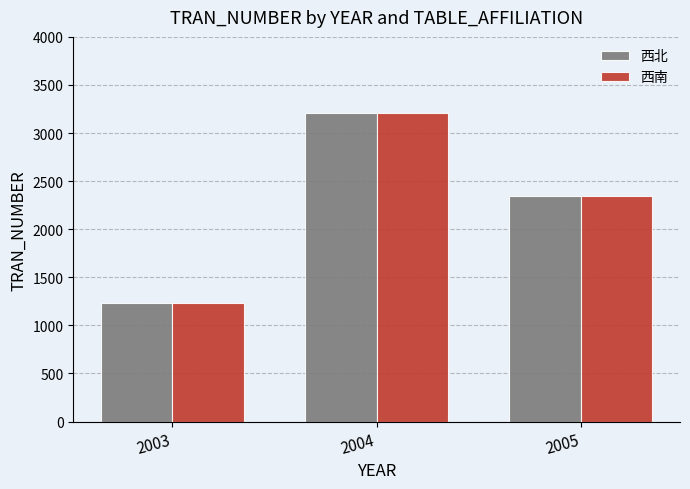

What is the sum of the 西南 values at 2005 and 2003?

3576